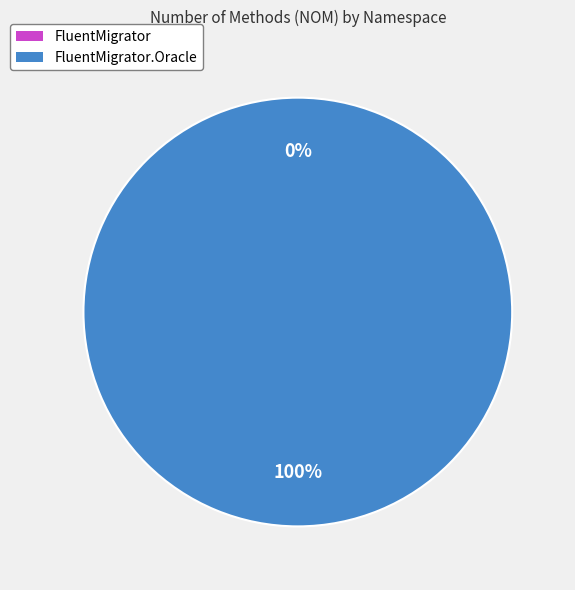

To the nearest percent, what is the difference between the FluentMigrator.Oracle and FluentMigrator slice percentages?

100%